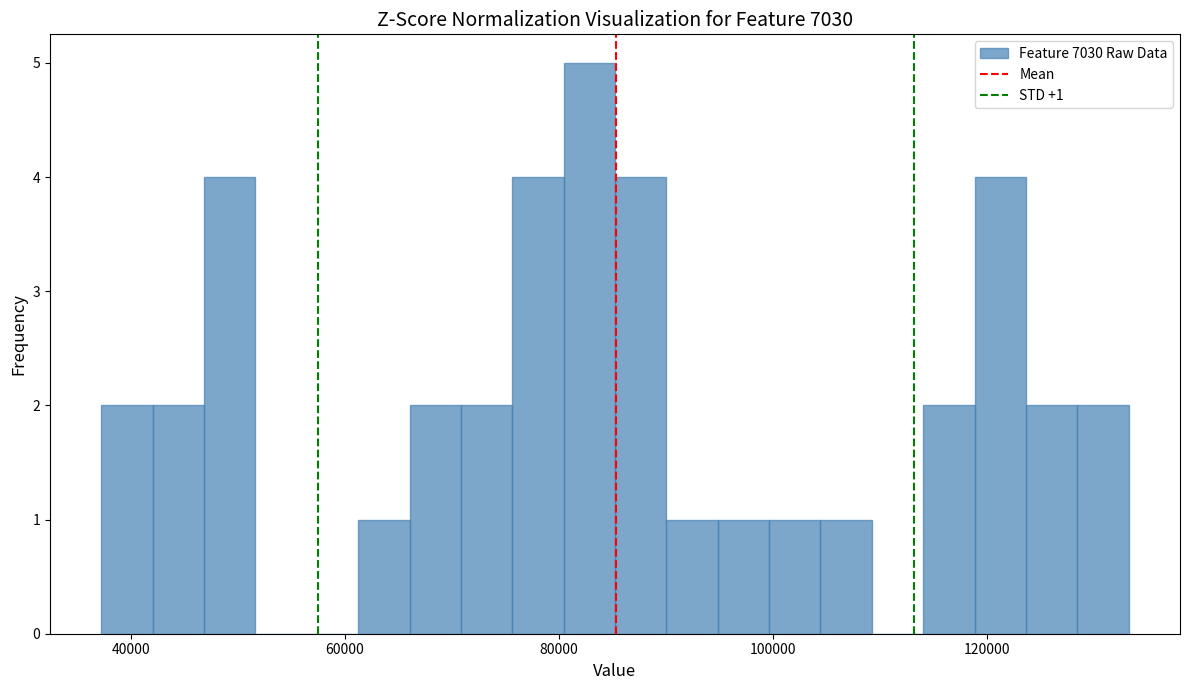

Read against the x-axis, roughly where is the centre of the tallest bar?

82000